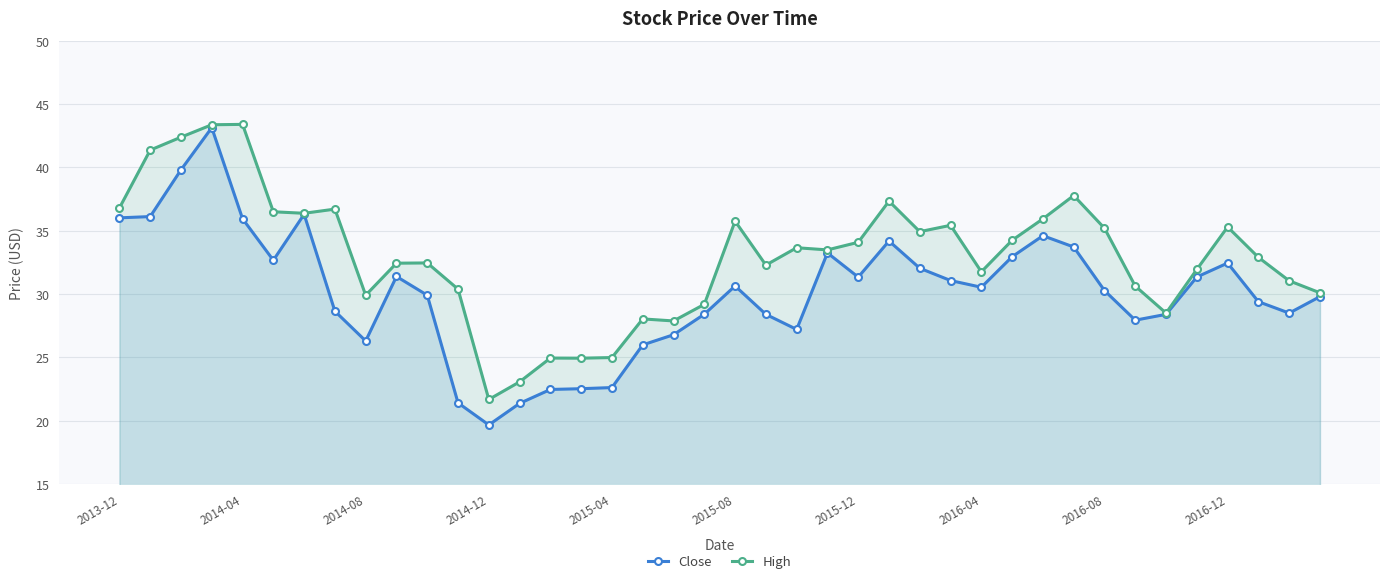

What are all the series names shown in the legend?

Close, High